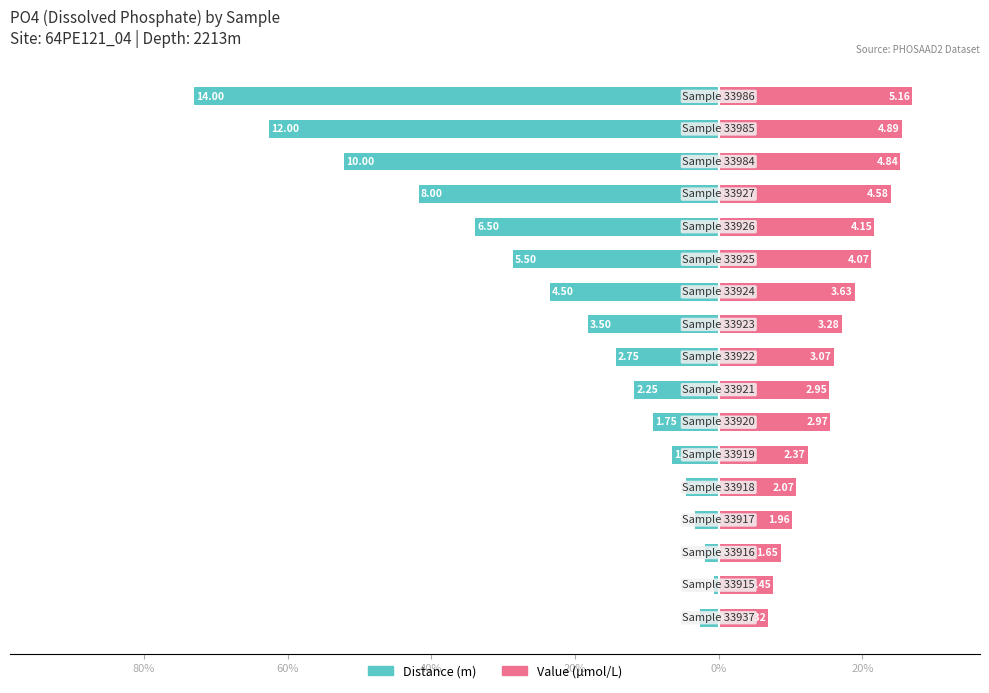

How many data points in Distance are less than -14?

9